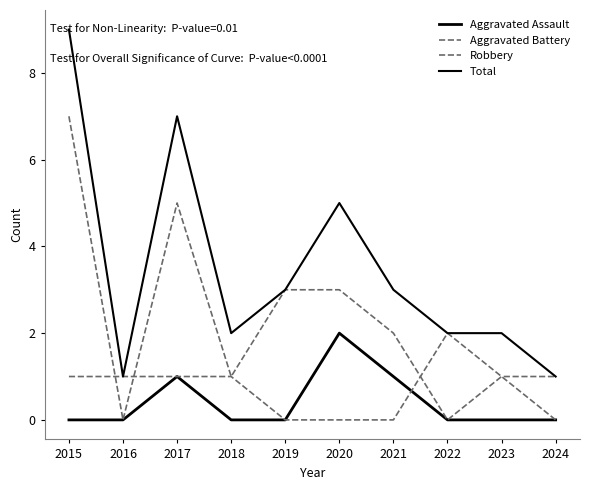

How many lines are shown in the chart?

4